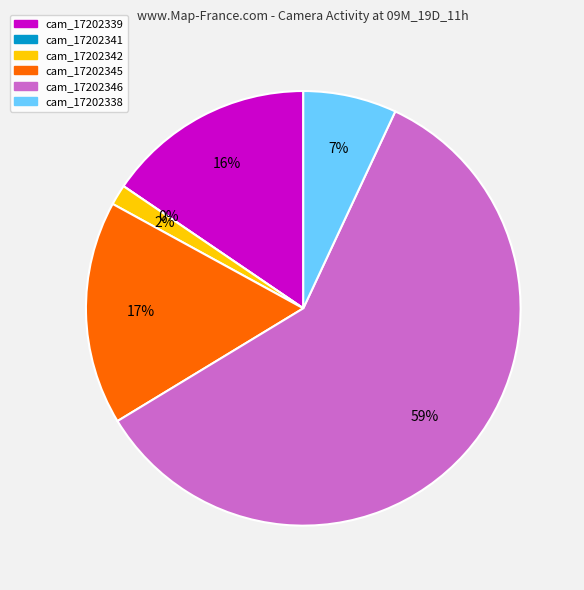

Which category has the smallest portion of the pie?

cam_17202341